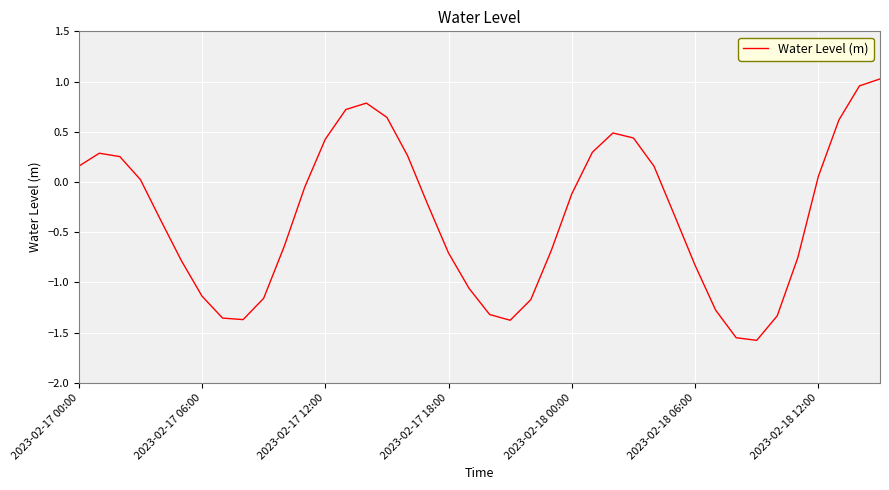

What is the difference between the maximum and minimum values?

2.6